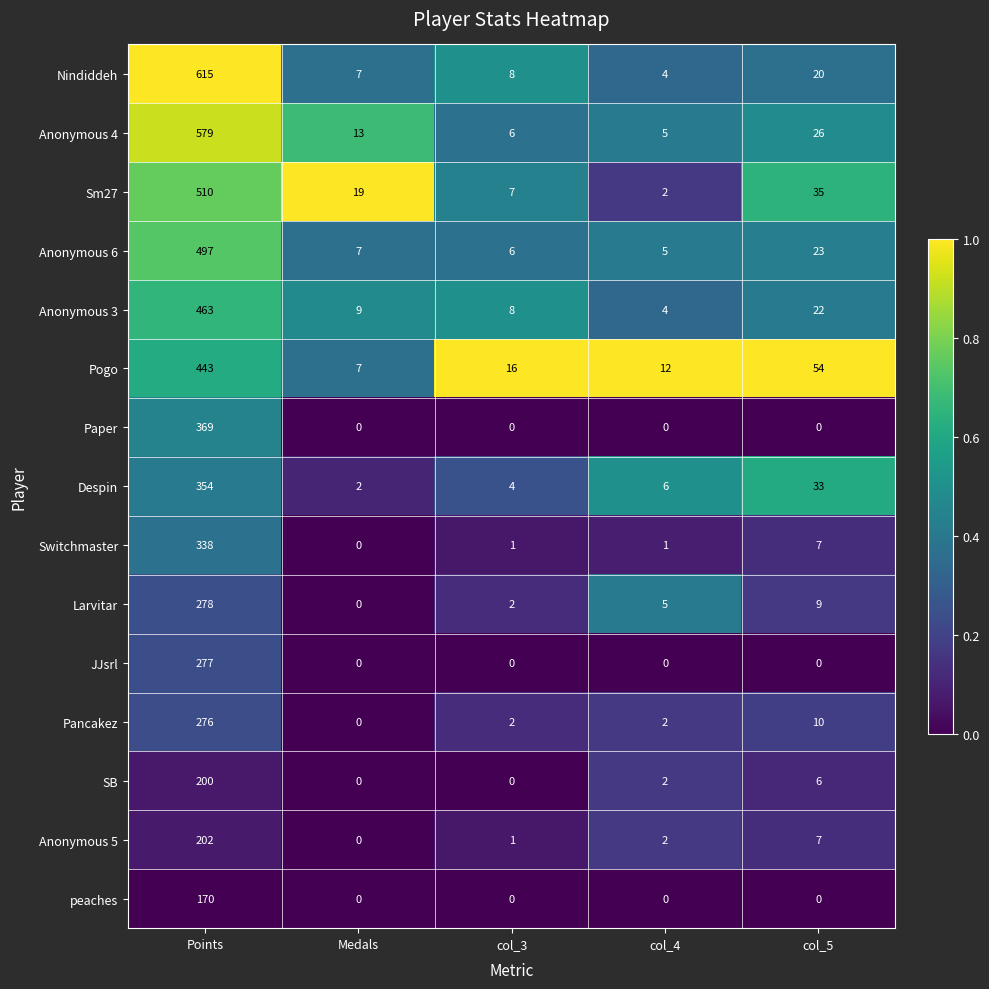

Which series has the largest total across all categories?

Nindiddeh